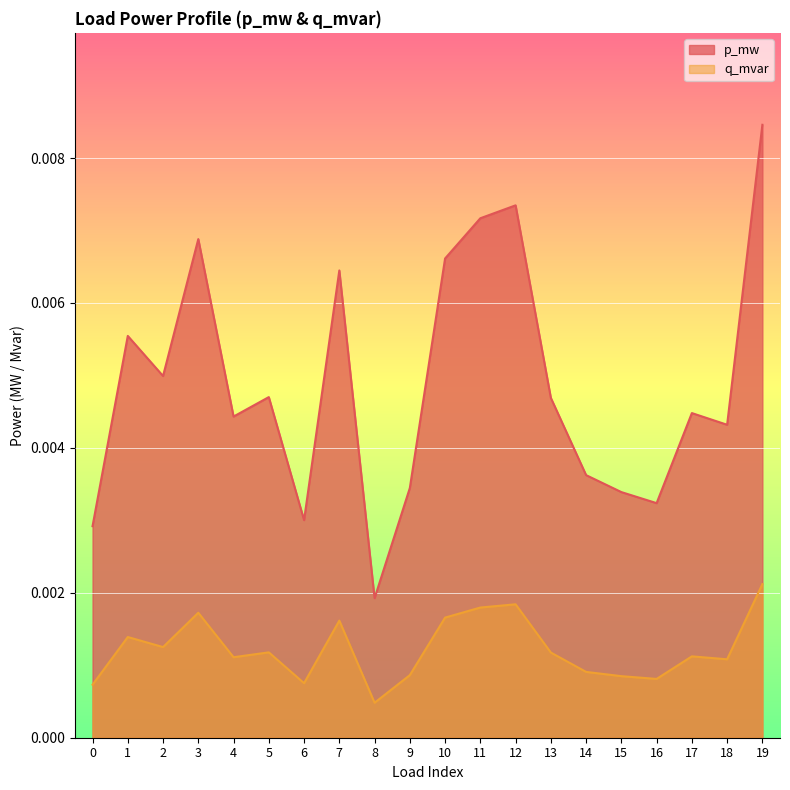

Between 3 and 12, which series saw the biggest shift?

p_mw